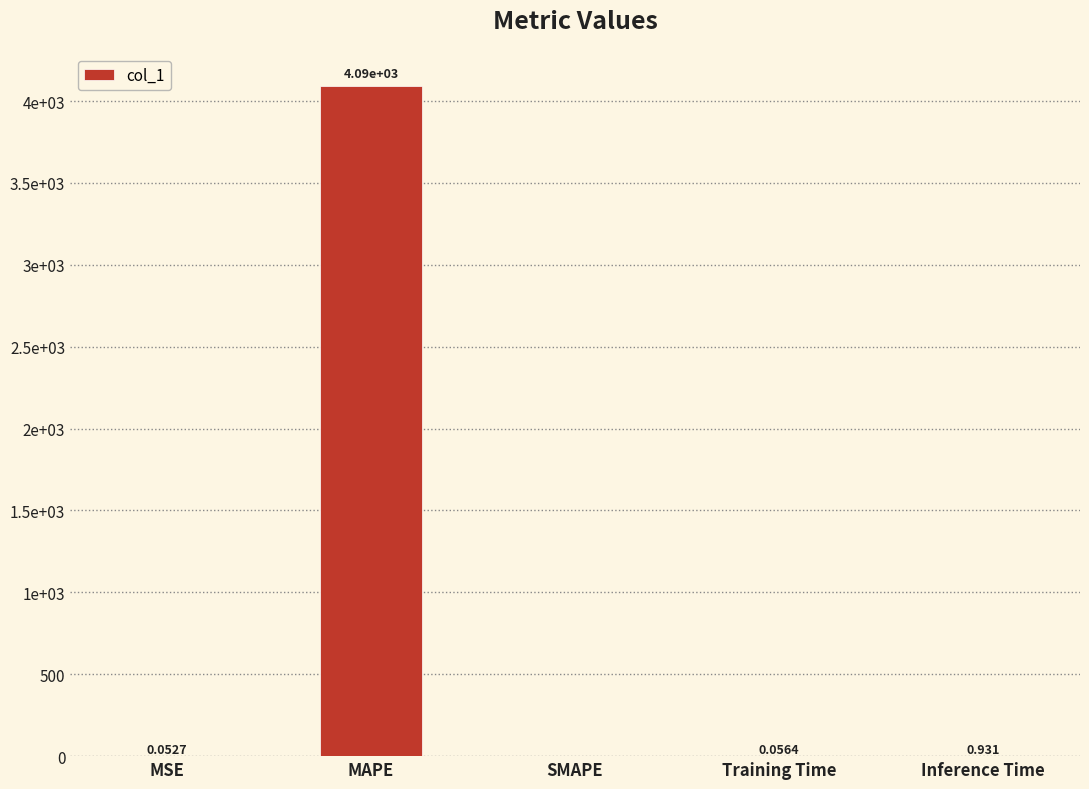

Reading left to right, transcribe all the data shown in this chart.

0.1	4089.1	0.0	0.1	0.9